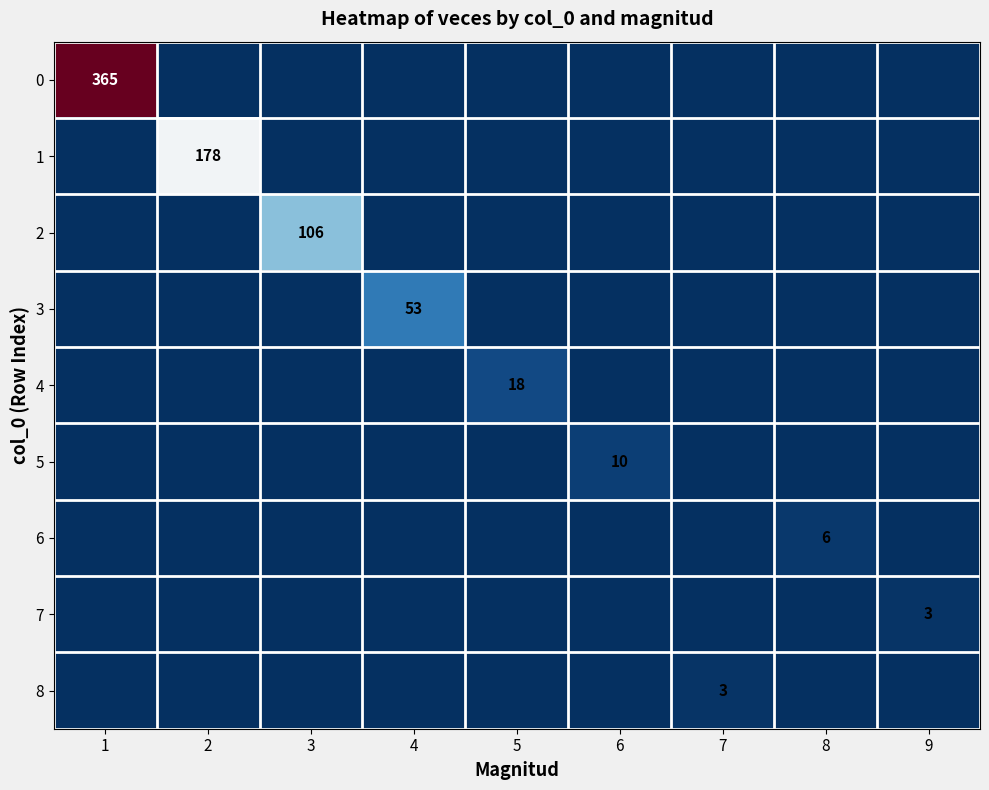

True or false: 1 has a value of 283 at 2.

False